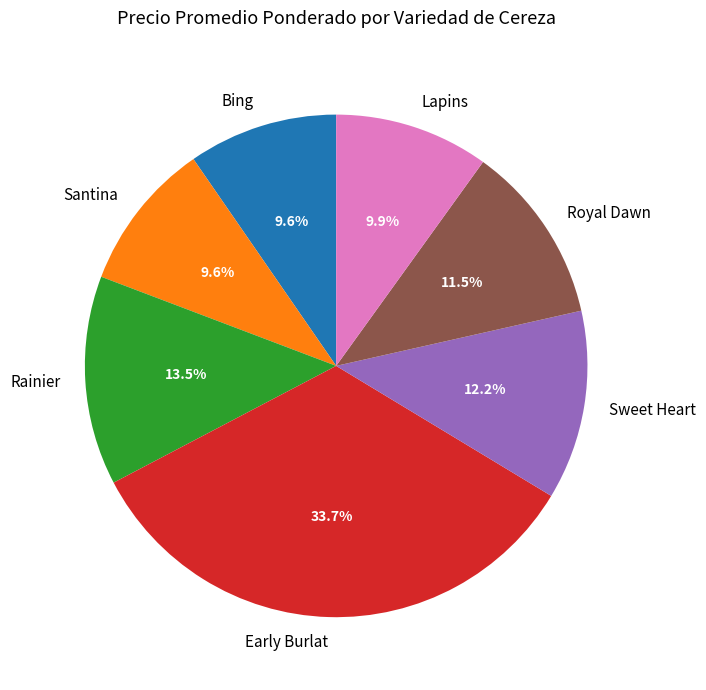

Which slice is the largest?

Early Burlat